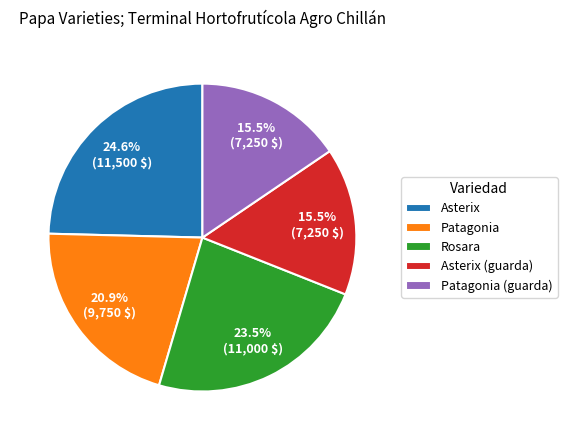

Approximately how many times larger is the value at Rosara compared to Patagonia?

1.1